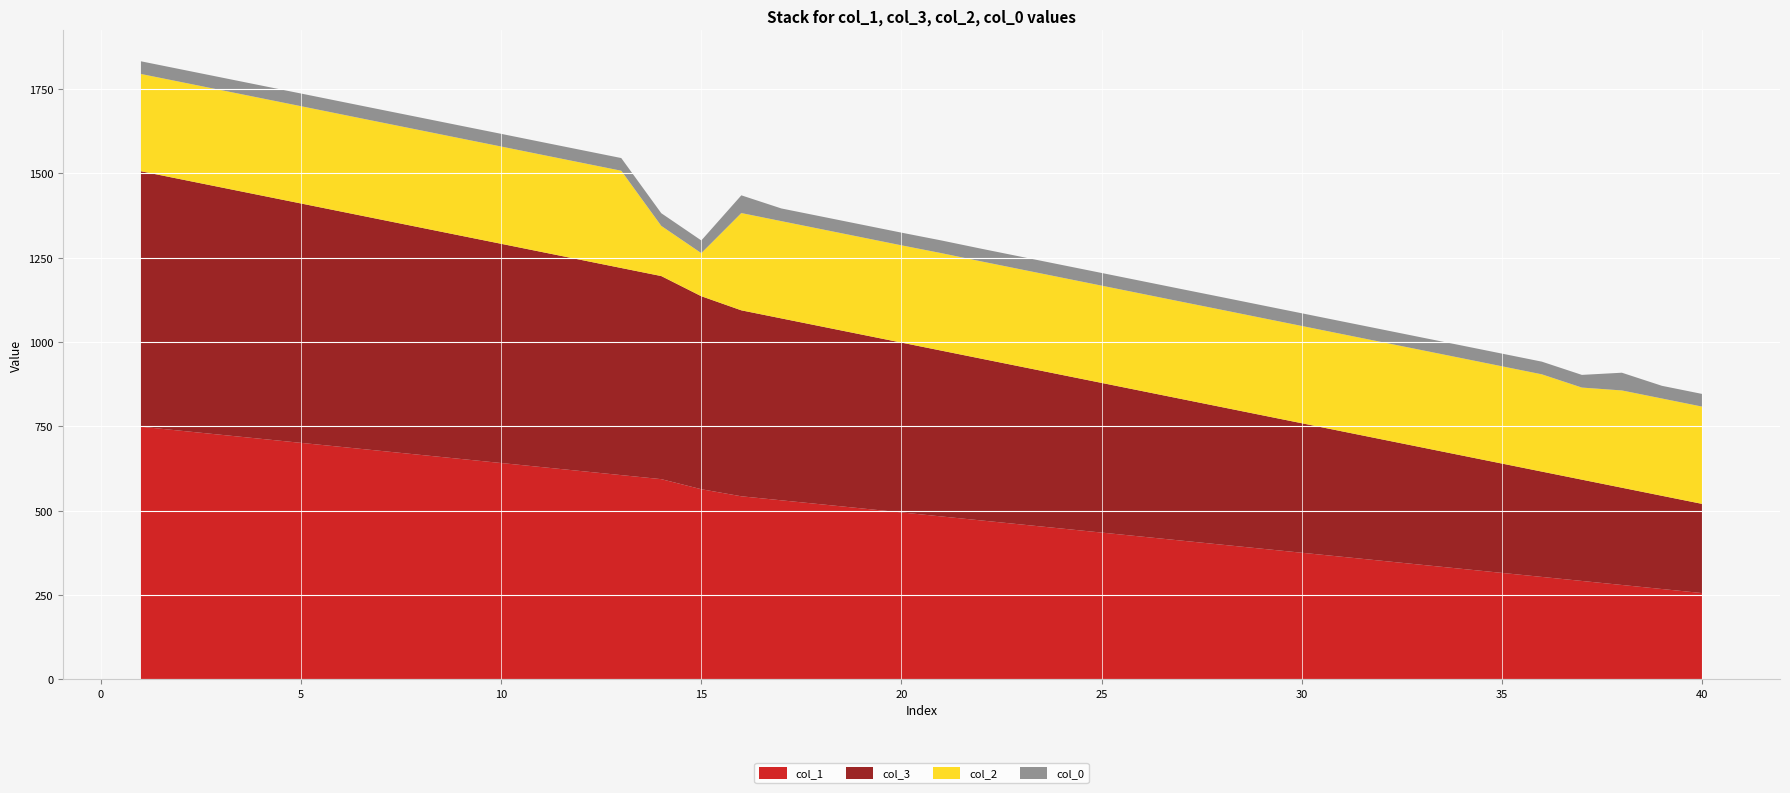

Reading left to right, extract all data points from this chart.

col_1: 748.8	736.8	724.9	712.9	701.0	689.0	677.0	665.1	653.1	641.2	629.2	617.3	605.3	593.4	563.5	542.5	530.6	518.6	506.7	494.7	482.8	470.8	458.9	446.9	434.9	423.0	411.0	399.1	387.1	375.2	363.2	351.3	339.3	327.4	315.4	303.4	291.5	279.5	267.6	255.6
col_3: 757.6	745.7	733.7	721.8	709.8	697.9	685.9	673.9	662.0	650.0	638.1	626.1	614.2	602.2	572.3	551.4	539.4	527.5	515.5	503.6	491.6	479.7	467.7	455.8	443.8	431.8	419.9	407.9	396.0	384.0	372.1	360.1	348.2	336.2	324.2	312.3	300.3	288.4	276.4	264.5
col_2: 288.4	288.4	288.4	288.4	288.5	288.4	288.4	288.4	288.4	288.5	288.4	288.4	288.4	148.8	127.8	288.4	288.4	288.4	288.4	288.4	289.1	288.5	288.4	288.4	288.4	288.4	288.4	288.5	288.4	288.4	288.4	288.4	288.4	288.5	288.4	288.4	273.1	288.5	288.5	288.4
col_0: 37.6	37.6	37.6	37.6	37.6	37.6	37.6	37.6	37.6	37.6	37.6	37.6	37.6	37.6	37.6	52.6	37.6	37.6	37.6	37.6	37.6	37.6	37.6	37.6	37.6	37.6	37.6	37.6	37.6	37.6	37.6	37.6	37.6	37.6	37.6	37.6	37.6	52.6	37.6	37.6